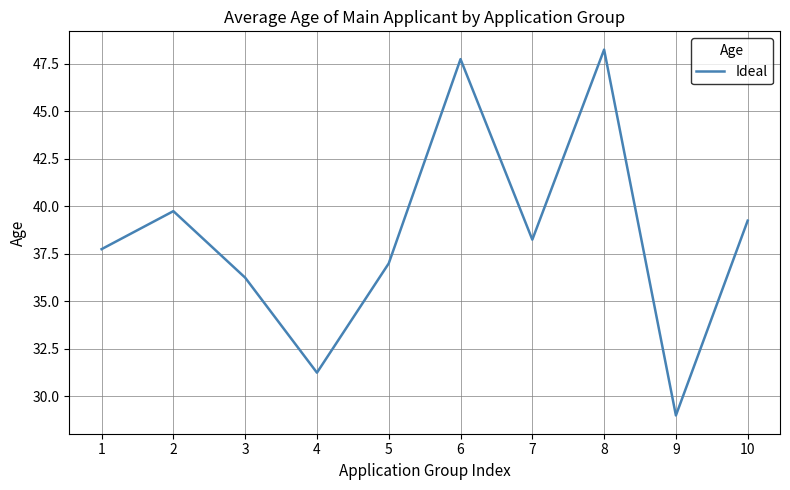

What is the sum of the values at 3 and 8?

84.5